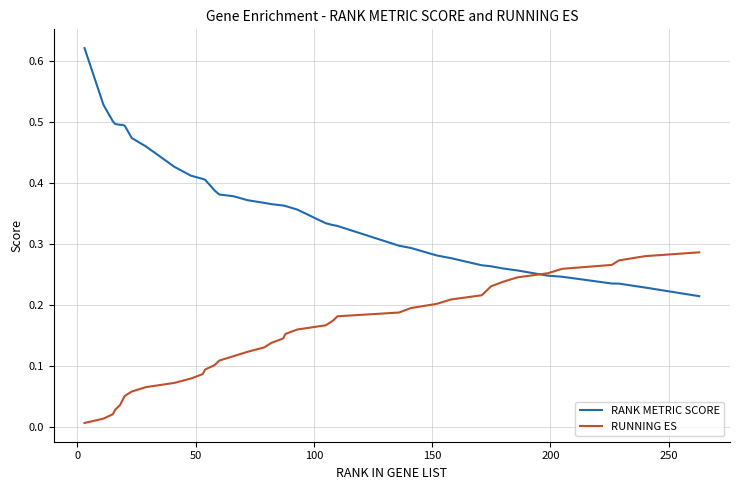

Which series has the largest range (max minus min)?

RANK METRIC SCORE